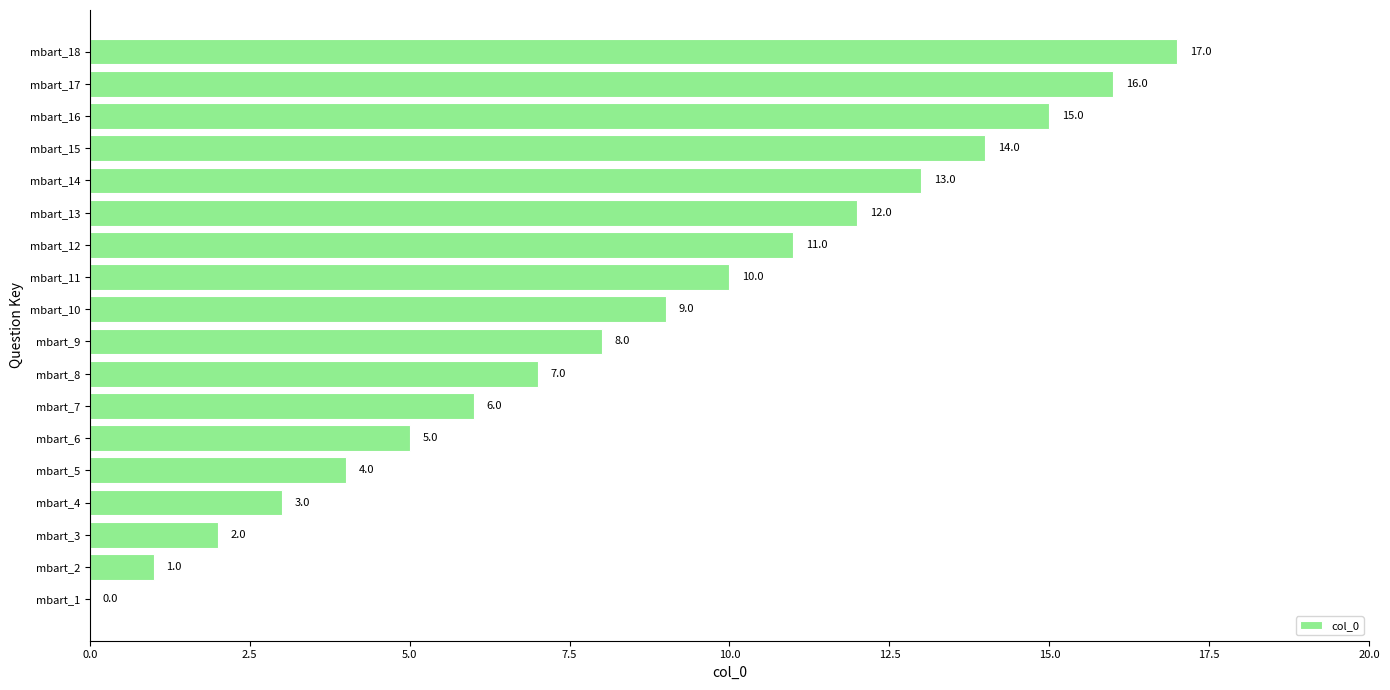

What is the sum of all values?

153